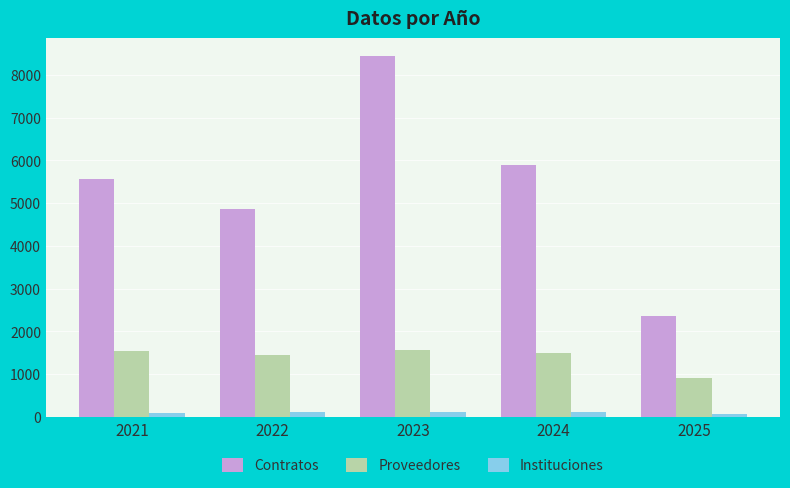

The value of Proveedores at 2025 is 1544. True or false?

False